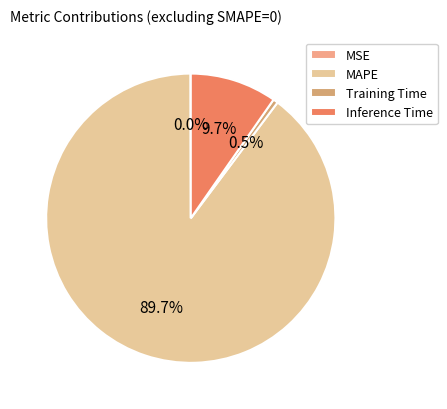

Does any single category account for the majority?

Yes